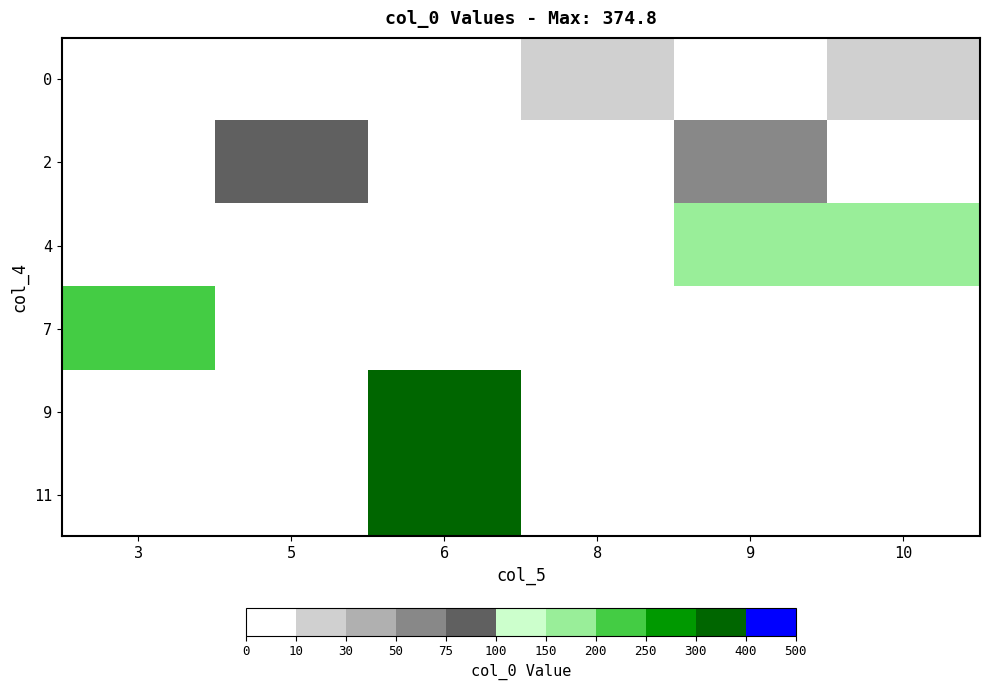

Count the number of data series in this chart.

6